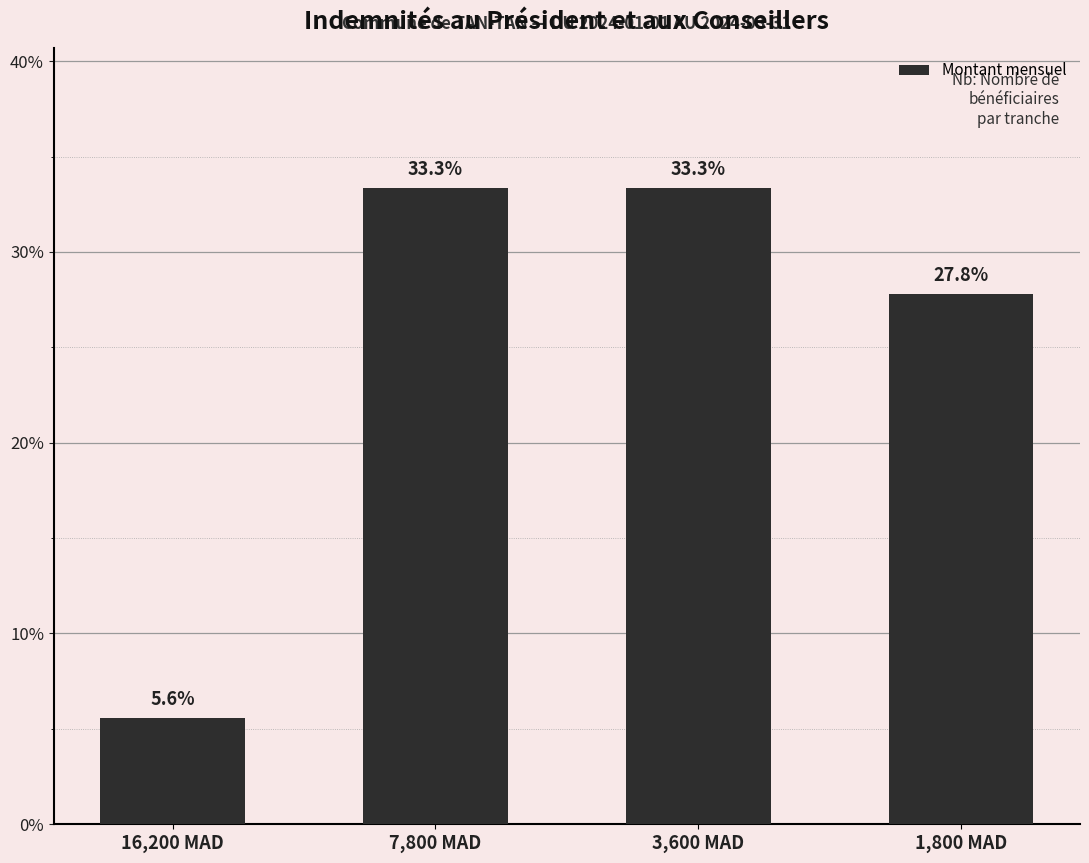

At which category does the chart reach its minimum across all series?

16,200 MAD